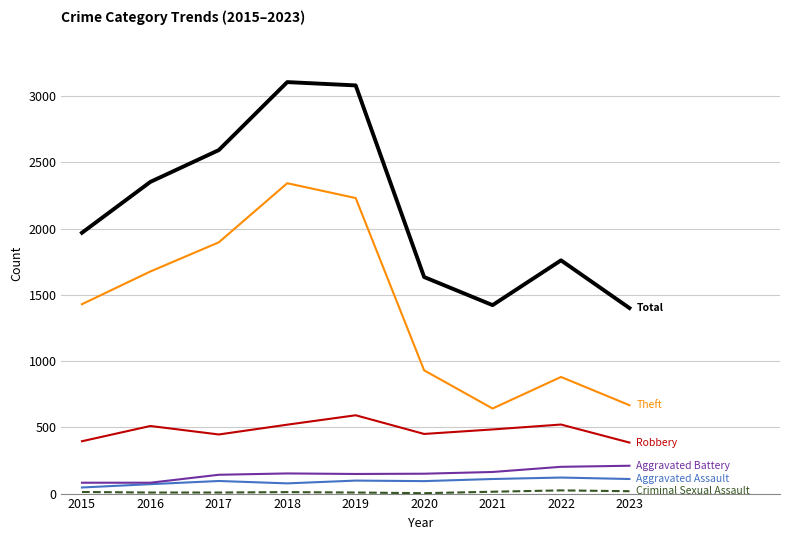

What is the maximum value shown in the chart?

3105